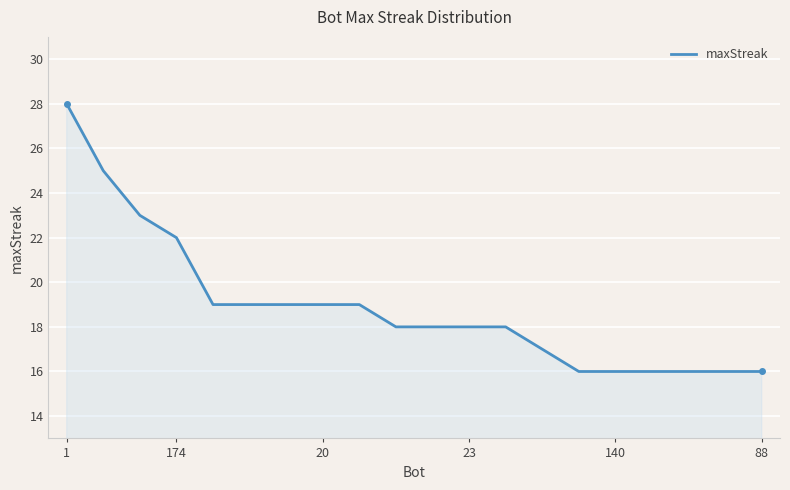

What is the maximum value shown in the chart?

28